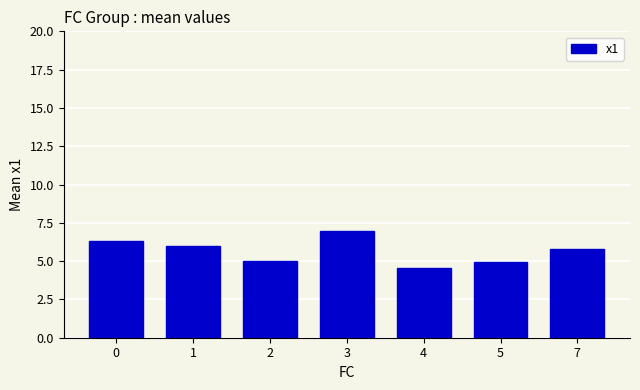

Which category has the highest value across all series?

3